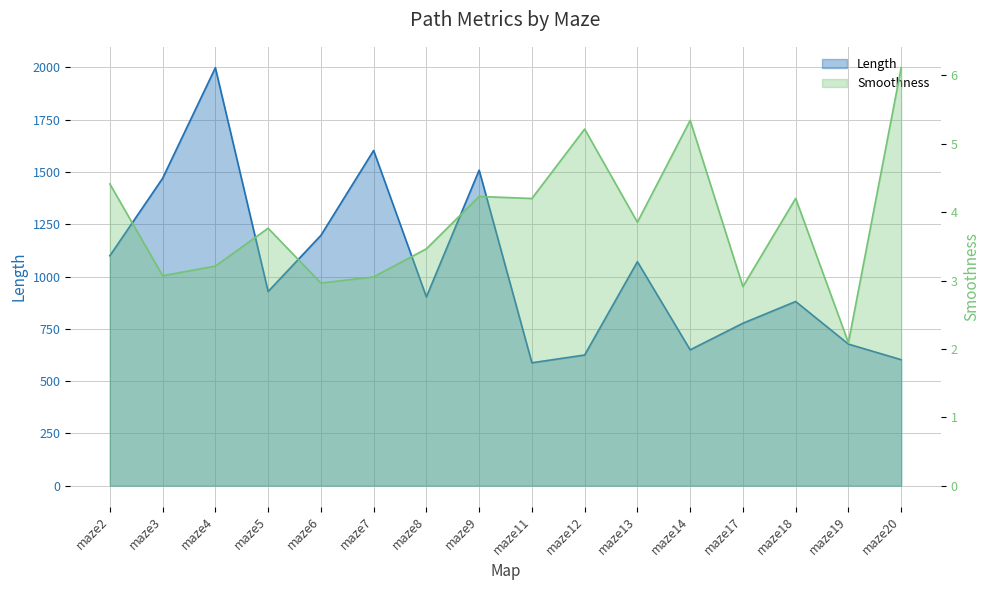

How many distinct data groups are displayed?

2